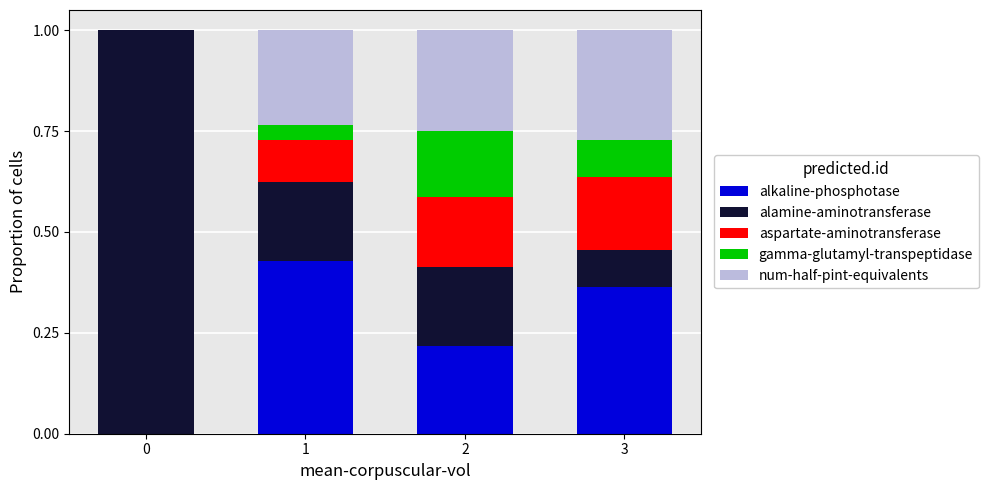

What is the total value across all series at 1?

1.0